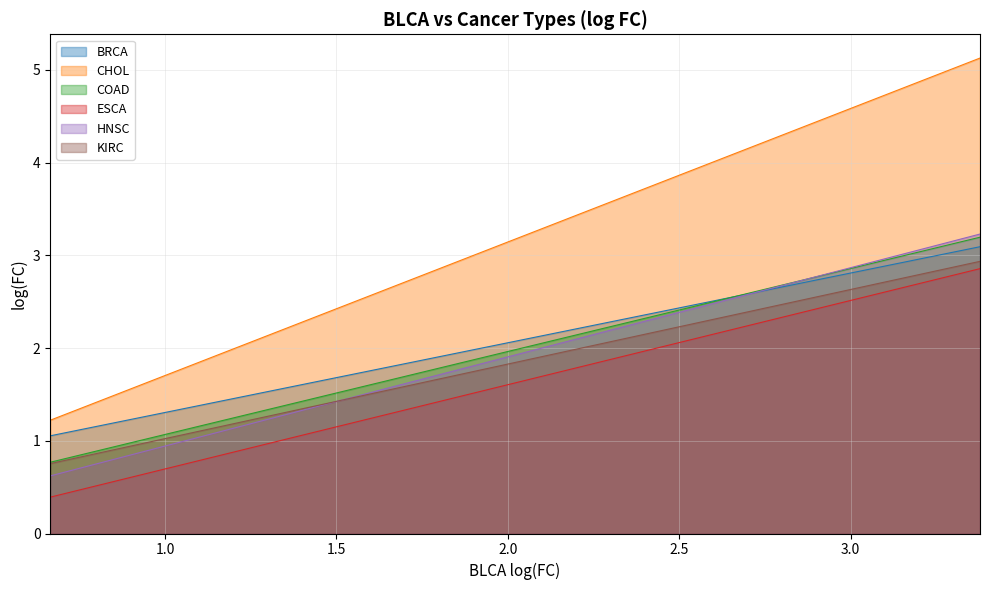

What is the maximum value for CHOL?

5.1